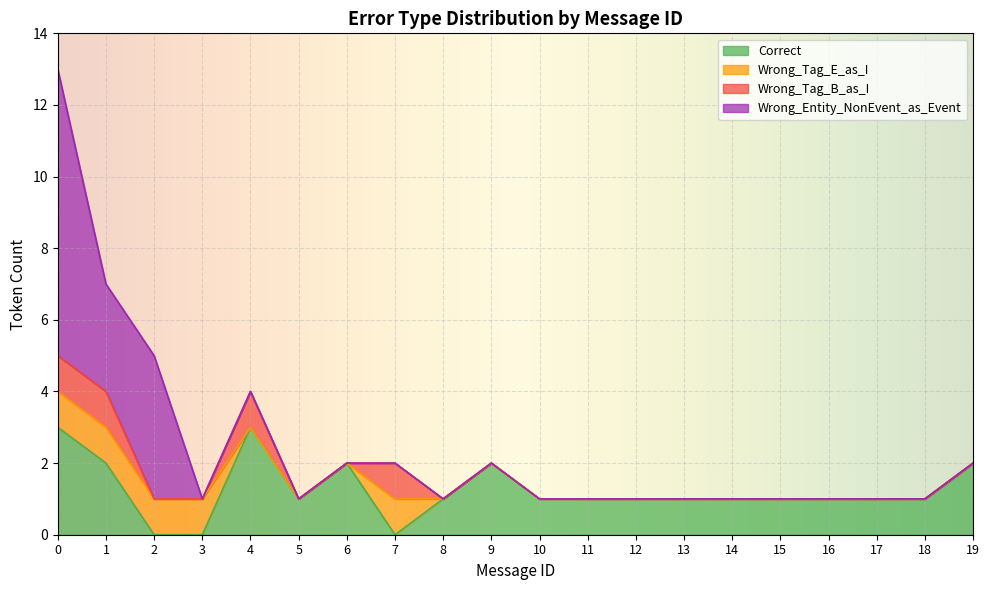

True or false: Wrong_Tag_B_as_I has a value of 0 at 13.

True